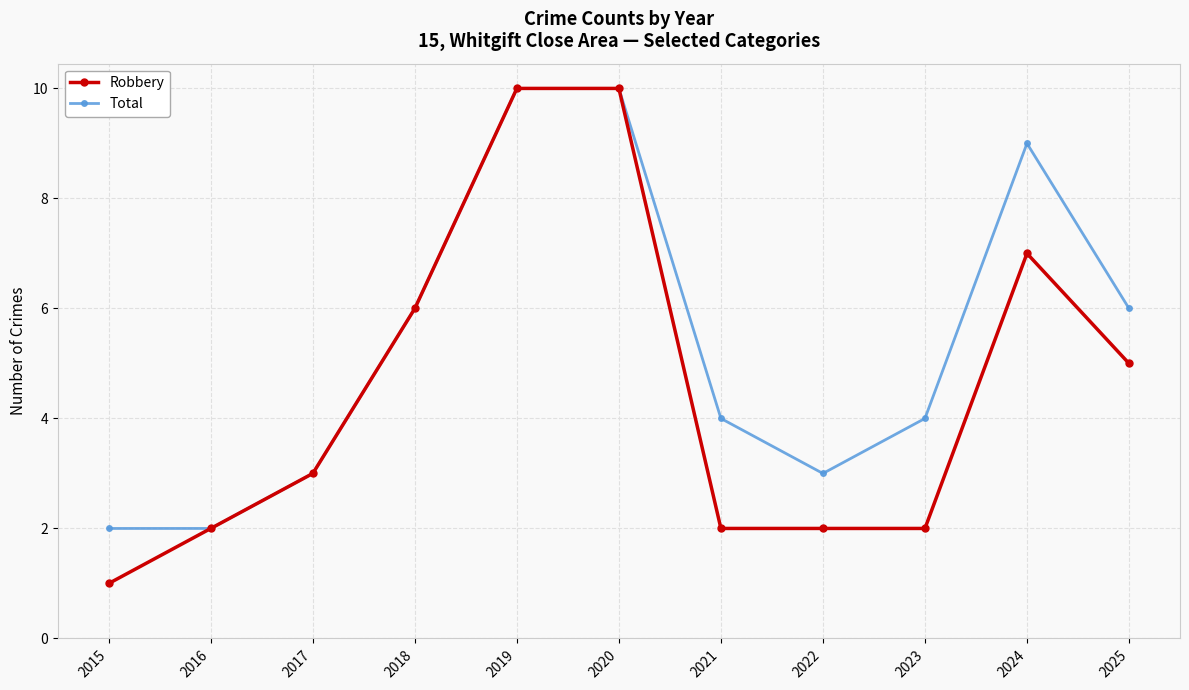

Is the value of Robbery at 2017 greater than the value of Total at 2024?

No